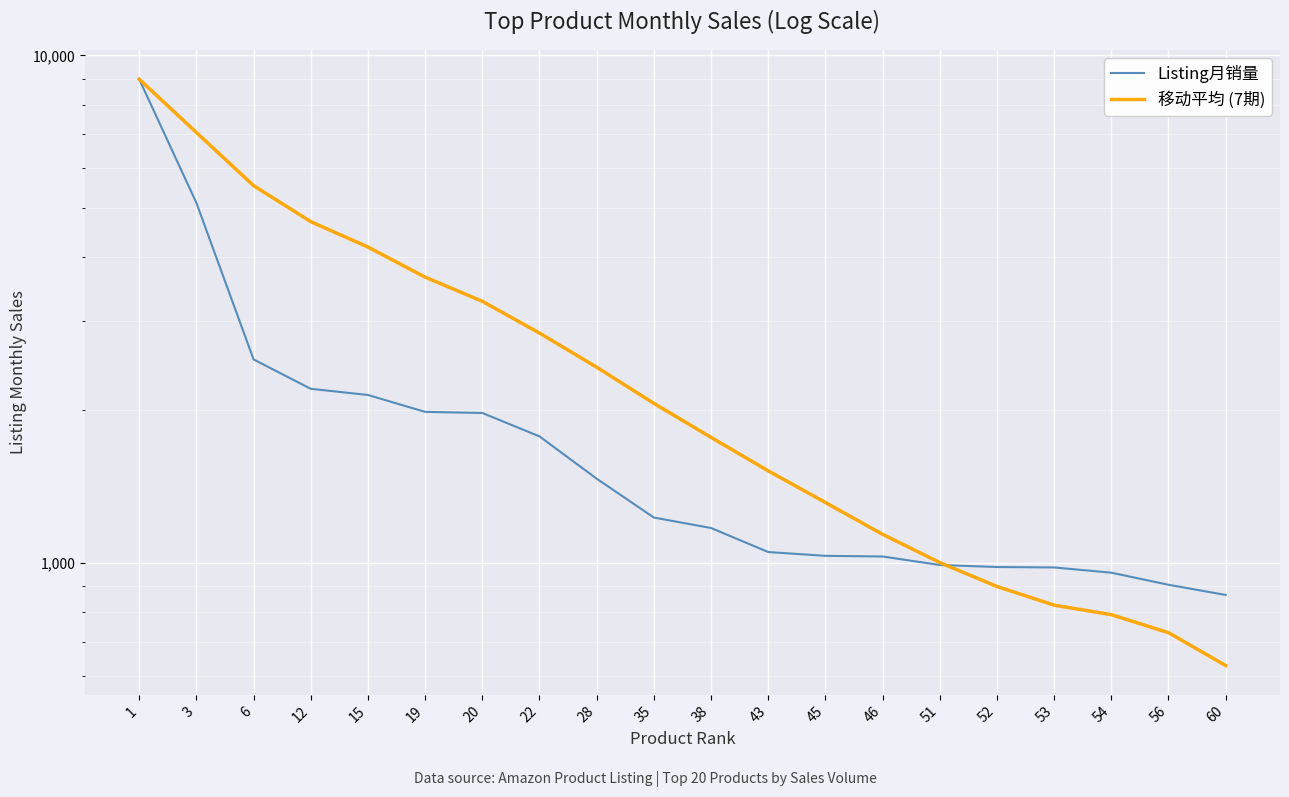

What is the value of the 移动平均 (7期) point at the 17th from the left?

826